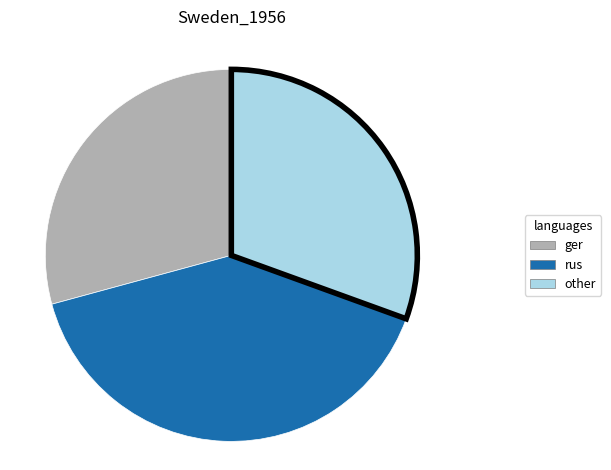

Is there a majority slice in this chart?

No